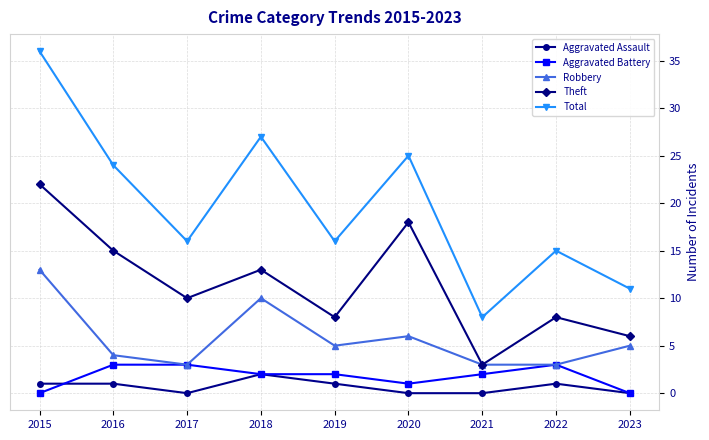

Rank the series at 2015 from lowest to highest value.

Aggravated Battery, Aggravated Assault, Robbery, Theft, Total